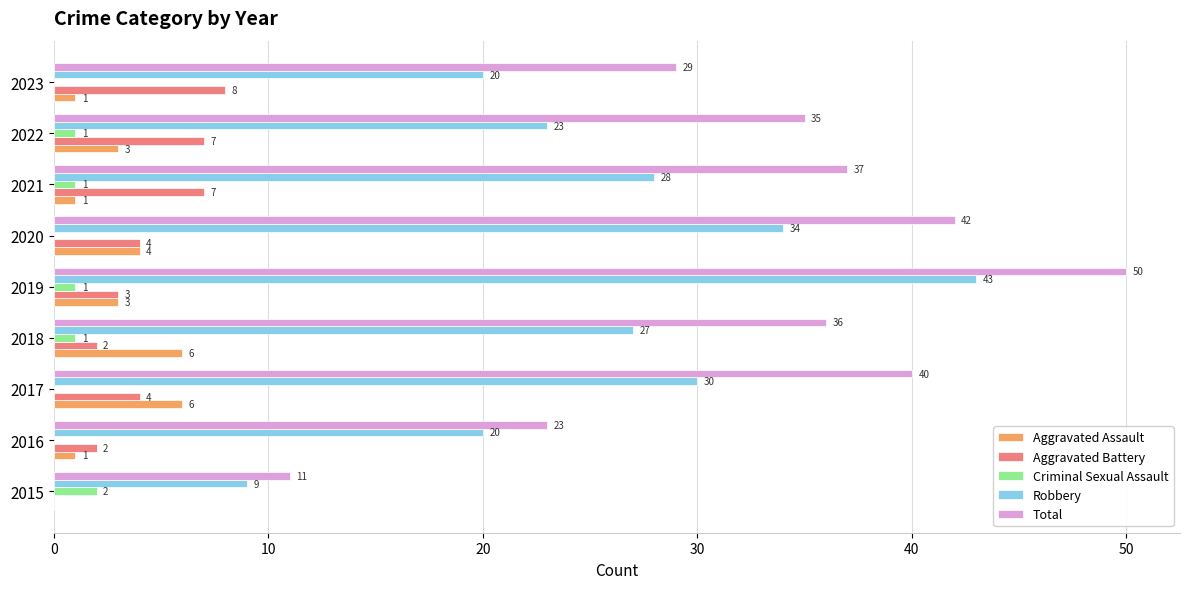

At which label does Total reach its peak?

2019